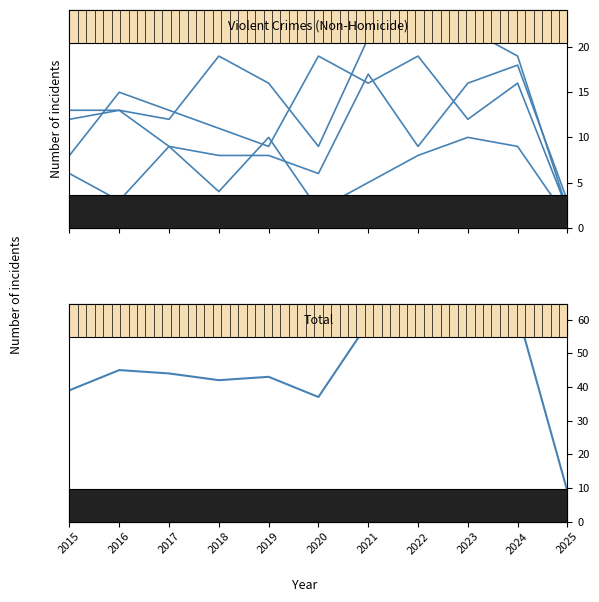

Which series ends up on top after the final intersection of Robbery and Criminal Sexual Assault?

Robbery